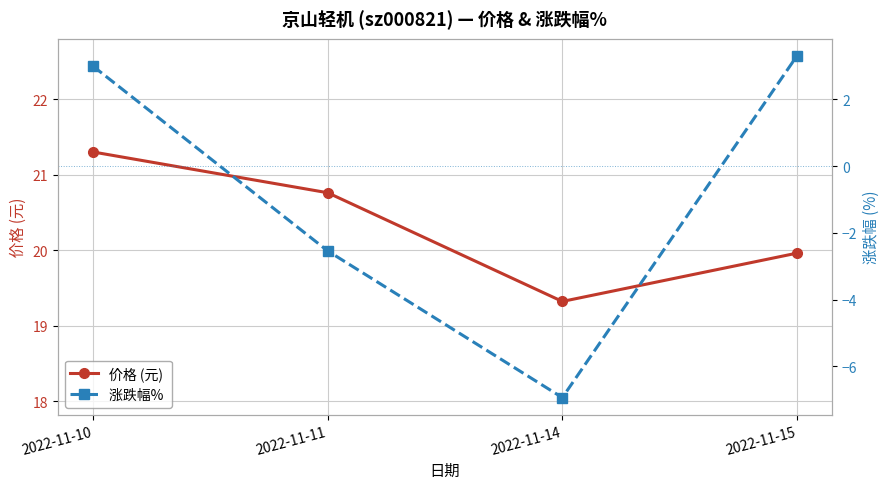

The 价格 (元) series shows 20.0 at 2022-11-15. True or false?

True